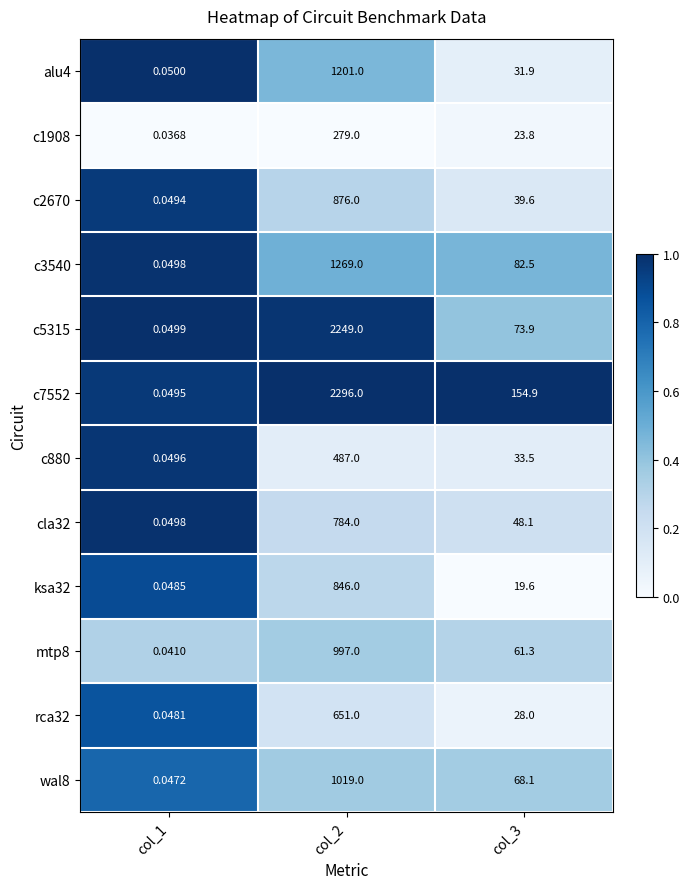

Is the value of c5315 at col_1 greater than the value of ksa32 at col_2?

No